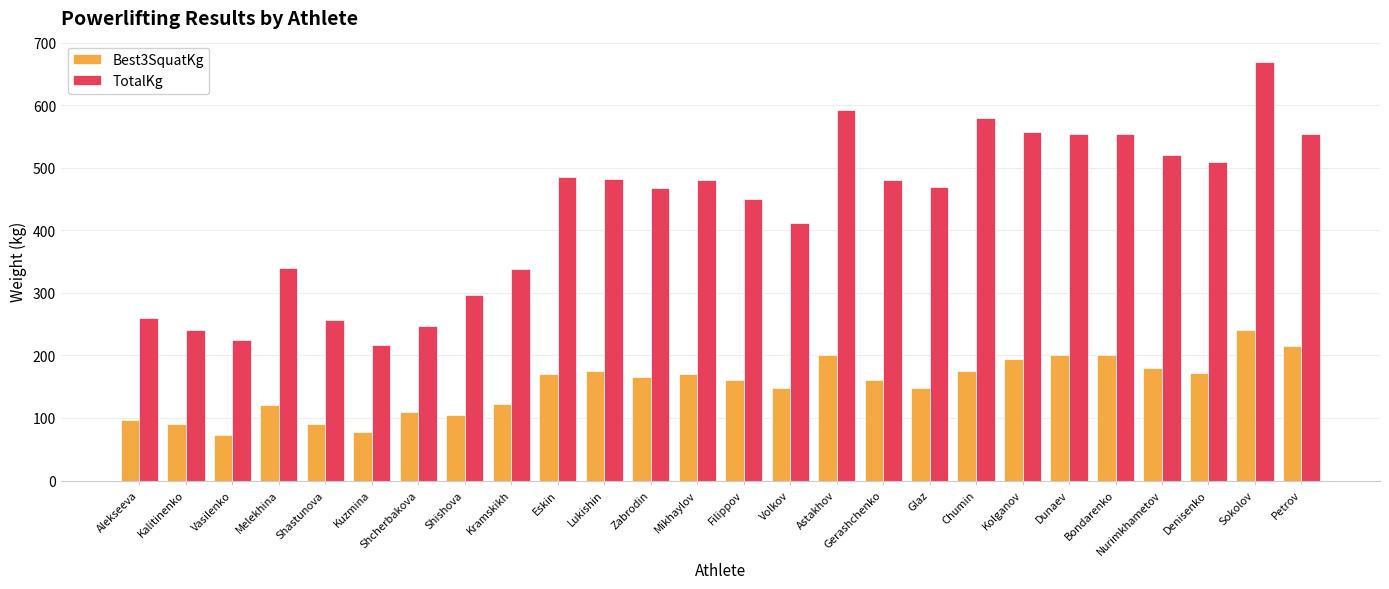

Which series changed the most between Shcherbakova and Zabrodin?

TotalKg